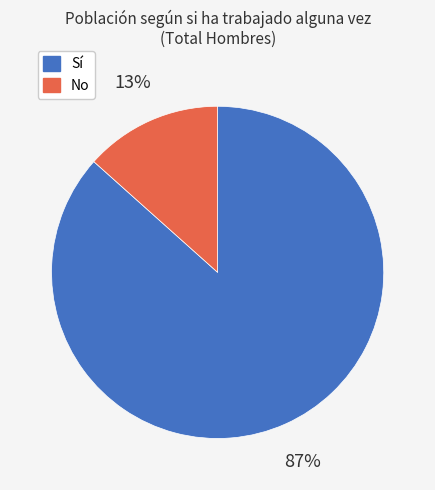

To the nearest percent, what portion does No represent?

13%